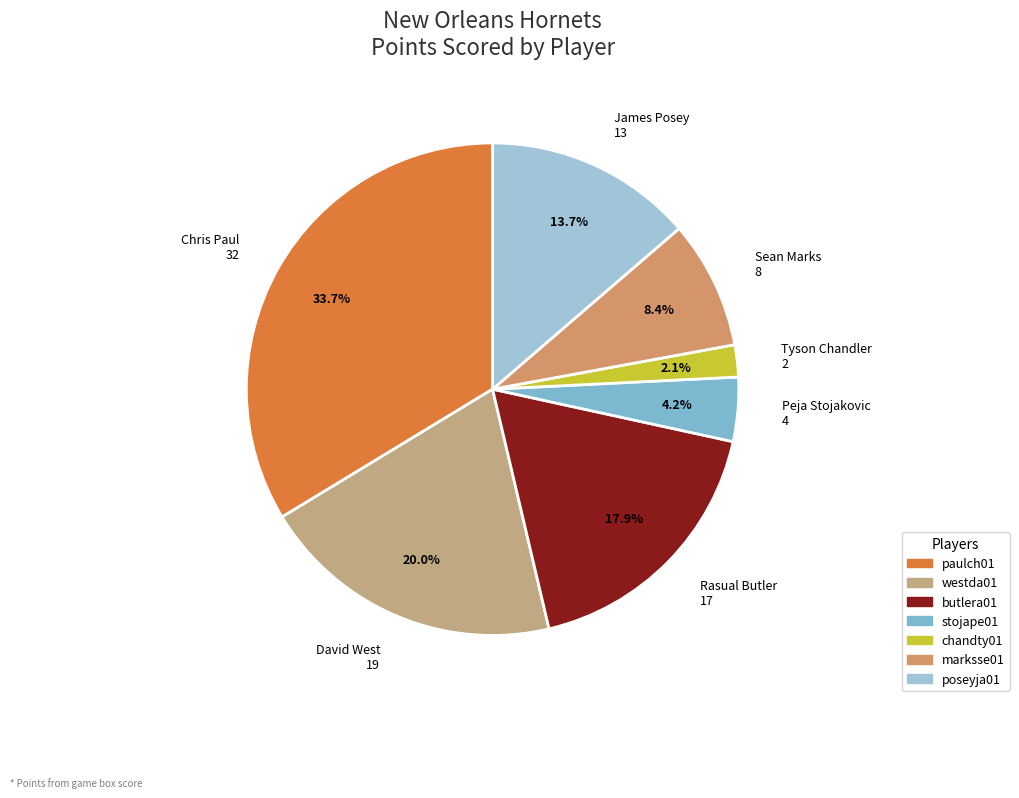

Does any single category account for the majority?

No